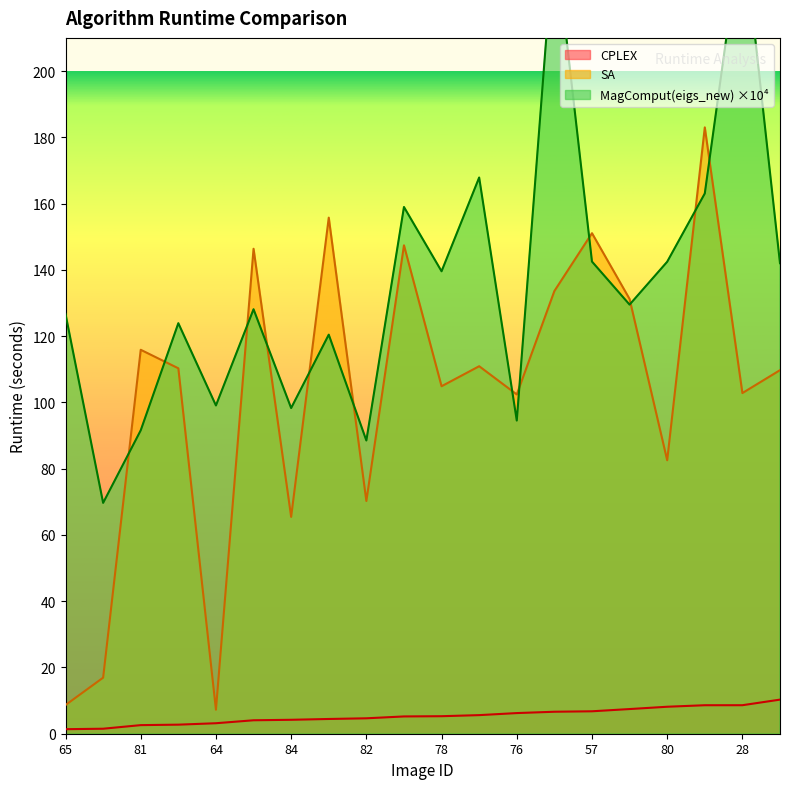

True or false: SA has more than 0 interior local peaks.

True